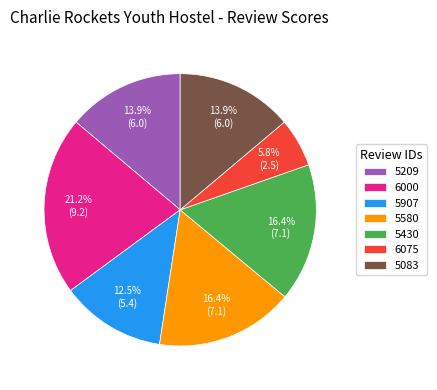

Is there any slice that represents more than half of the pie?

No